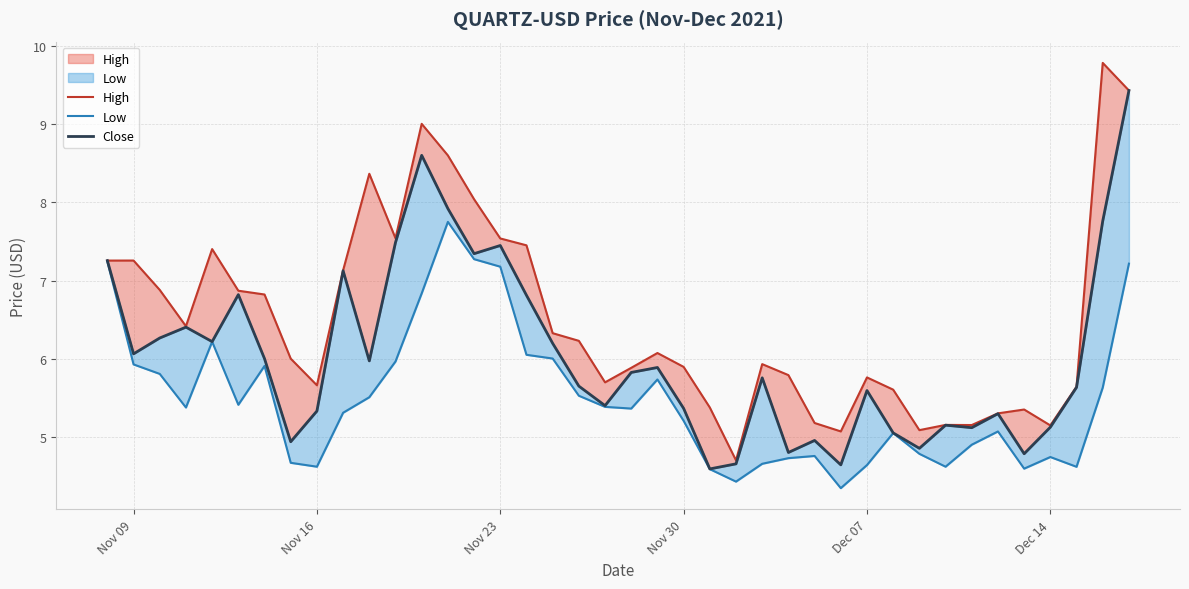

In Low, how many points are lower than both neighbors (excluding endpoints)?

9